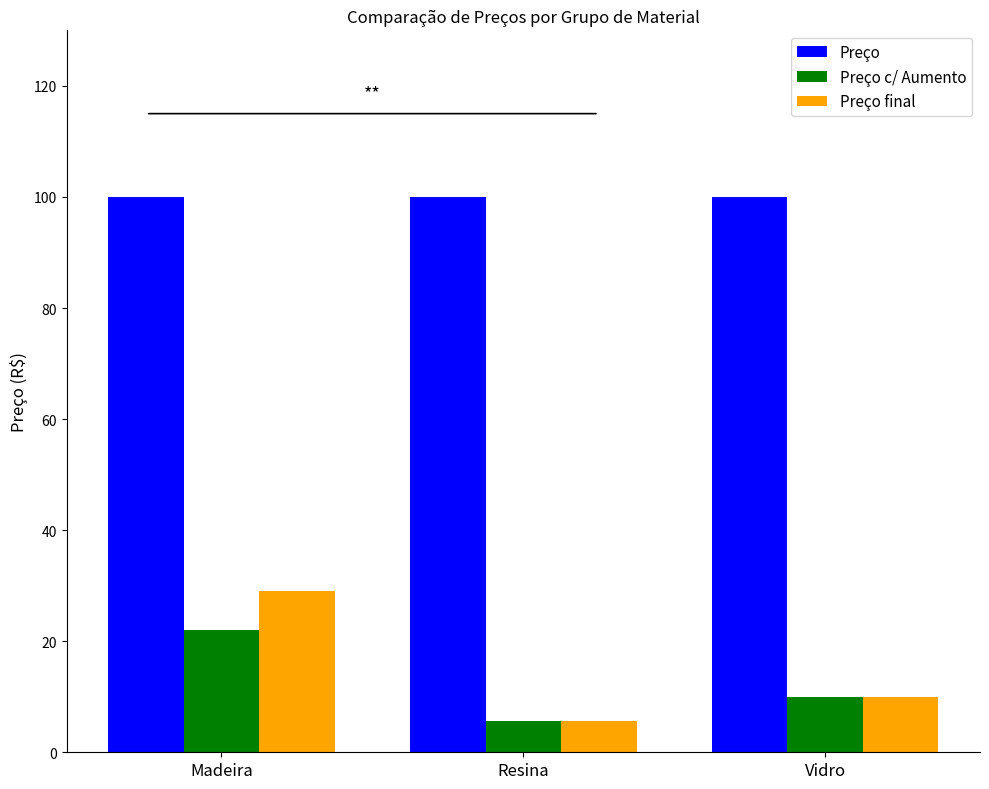

Rank the series by their maximum value, from lowest to highest.

Preço c/ Aumento, Preço final, Preço